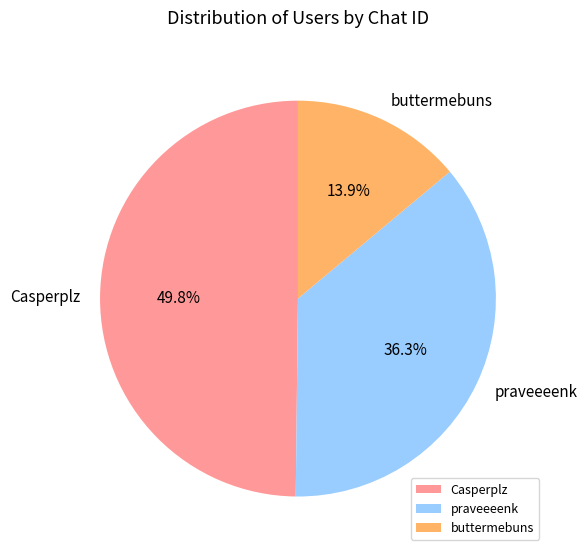

Approximately how many times larger is the value at Casperplz compared to buttermebuns?

3.6